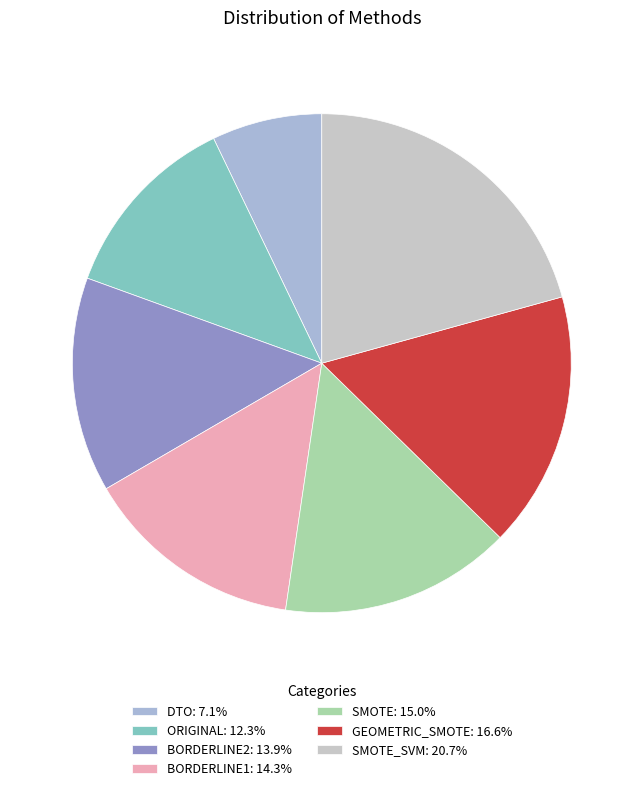

Rank the categories by value from highest to lowest.

SMOTE_SVM, GEOMETRIC_SMOTE, SMOTE, BORDERLINE1, BORDERLINE2, ORIGINAL, DTO